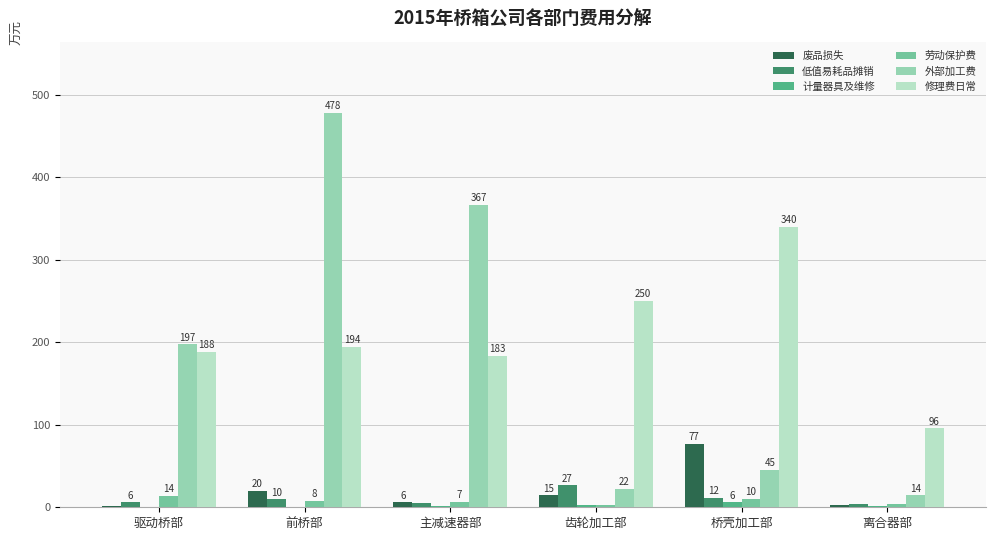

Is the value of 劳动保护费 at 齿轮加工部 greater than the value of 修理费日常 at 前桥部?

No